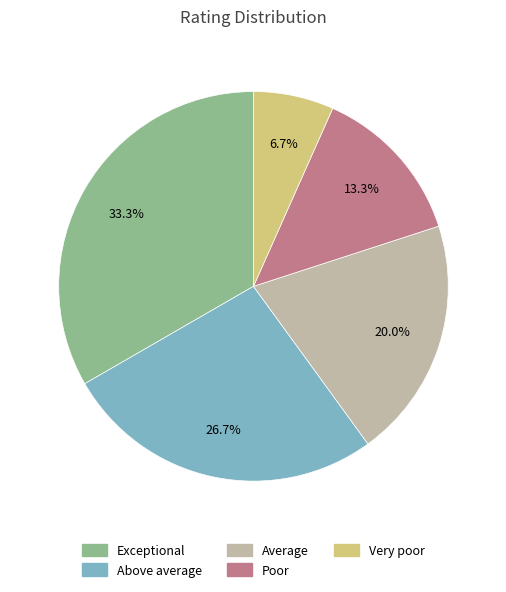

Is it true that Exceptional is 48% of the pie?

False